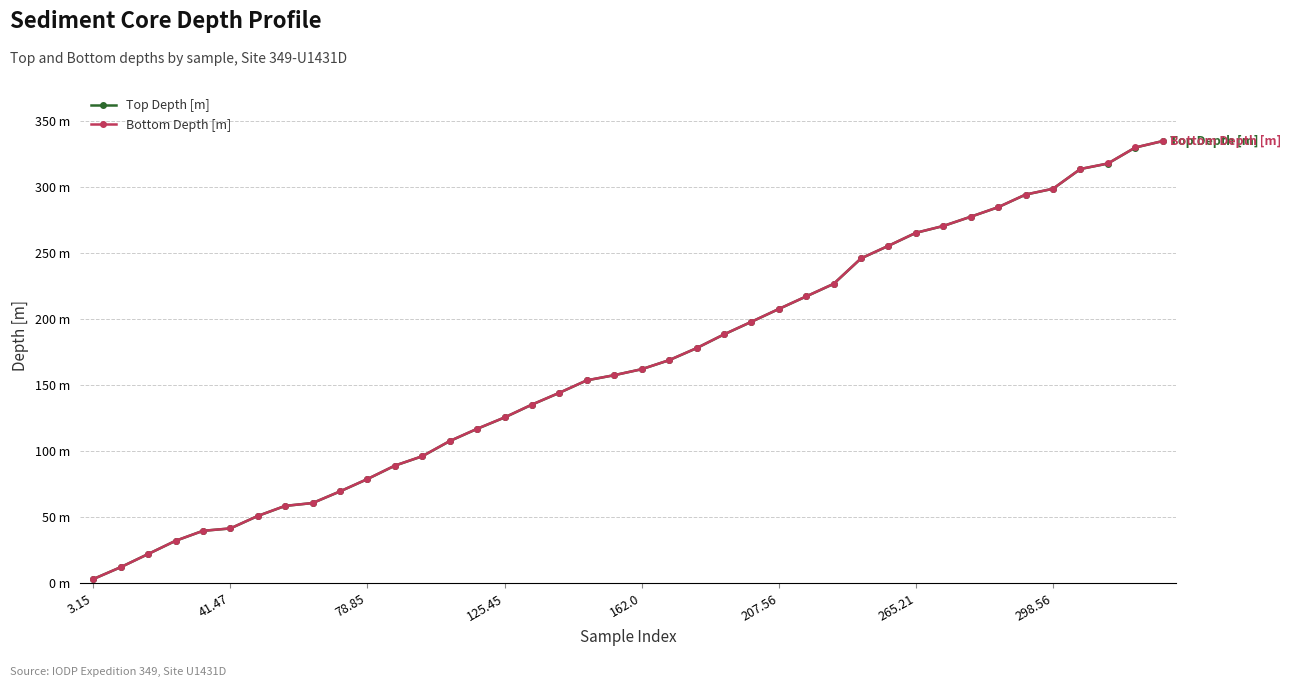

What is the minimum value for Bottom Depth [m]?

3.1